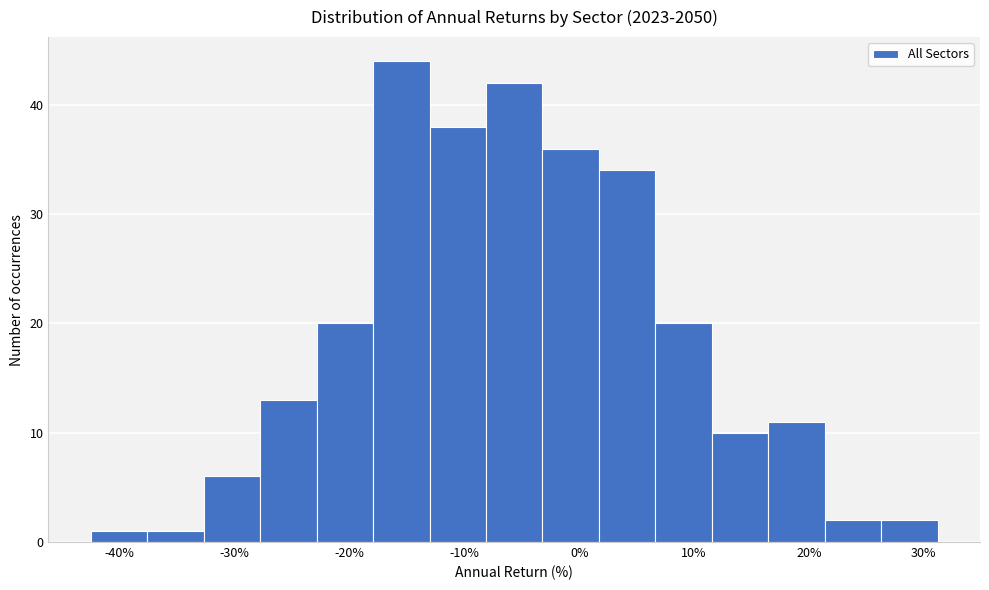

Reading left to right, list every bar in this chart as the range it spans on the x-axis followed by its height. Neither the bar edges nor the heights are printed on the chart, so give them approximately, as read against the axes.

-43 to -38: 1
-38 to -33: 1
-33 to -28: 6
-28 to -23: 13
-23 to -18: 20
-18 to -13: 44
-13 to -8: 38
-8 to -3: 42
-3 to 2: 36
2 to 7: 34
7 to 12: 20
12 to 16: 10
16 to 21: 11
21 to 26: 2
26 to 31: 2